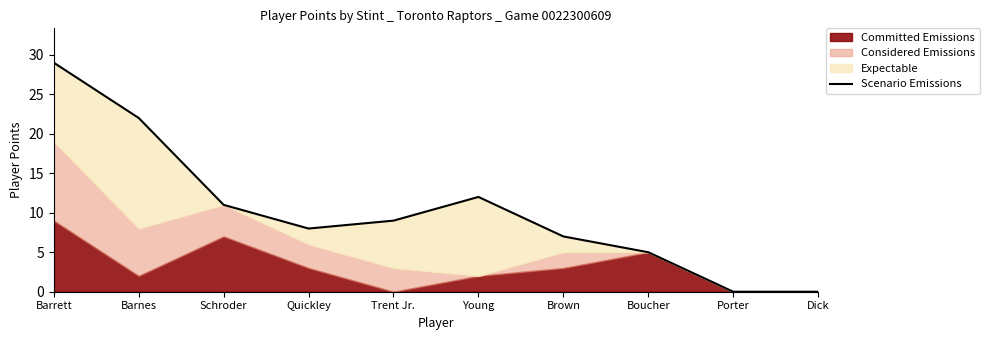

What is the change in value from Schroder to Young?

+1